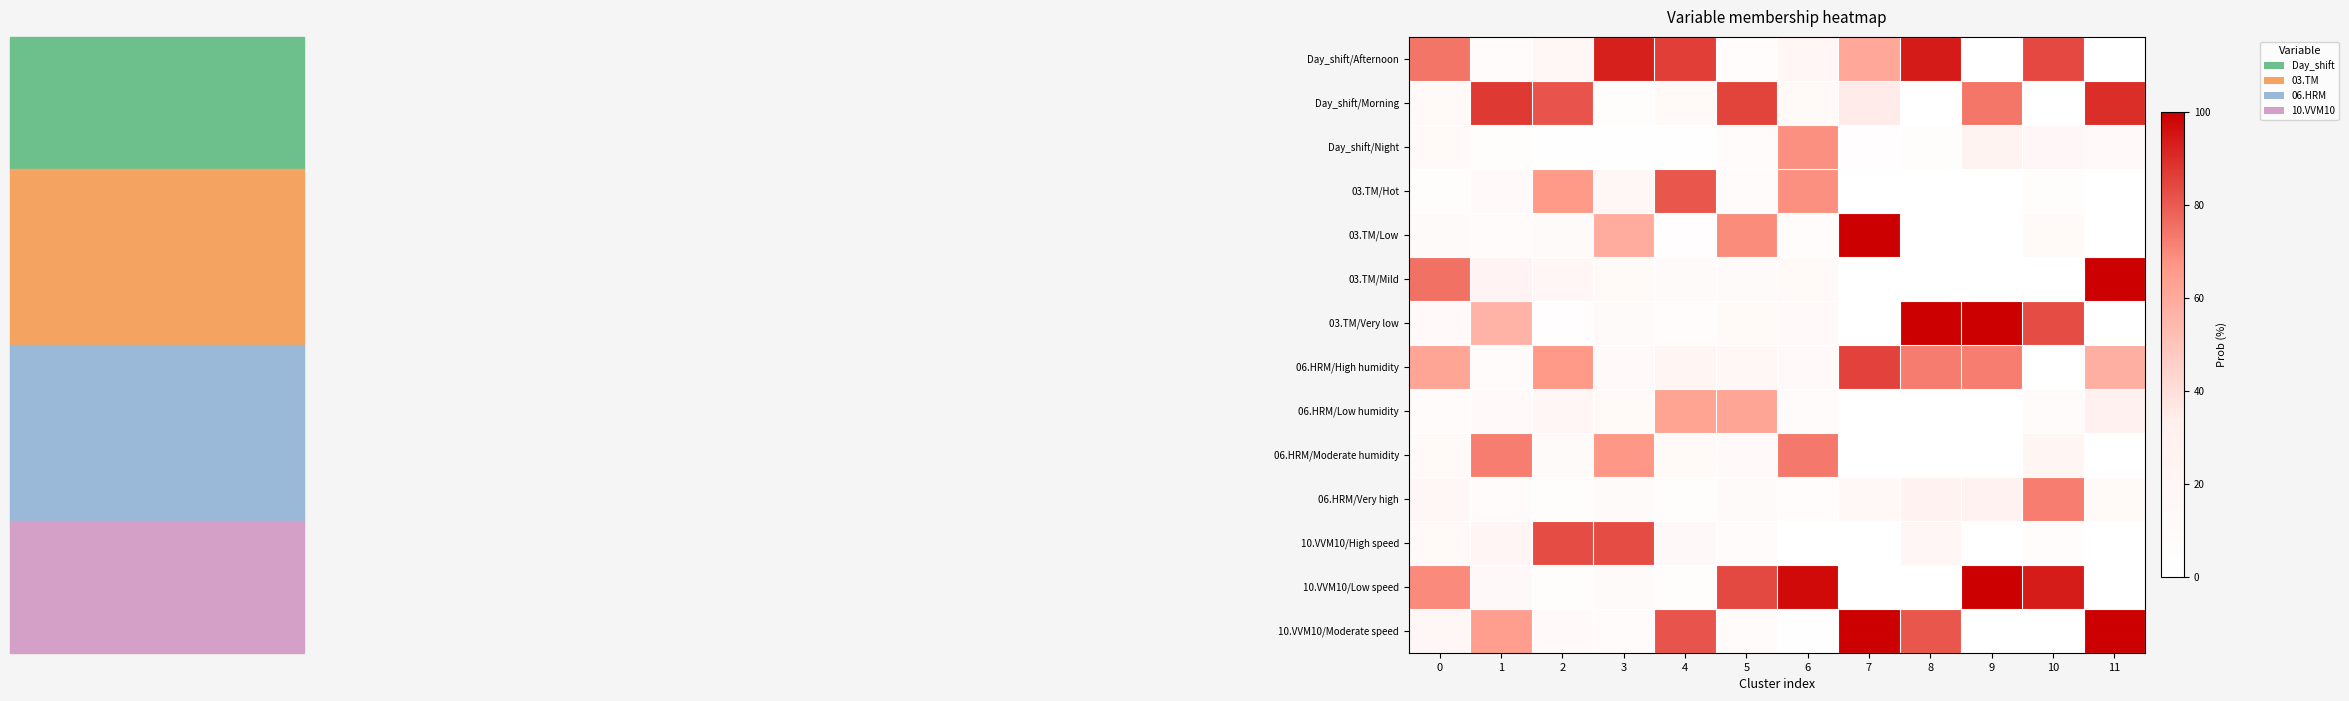

What is the spread (max minus min) of values at 8?

100.0